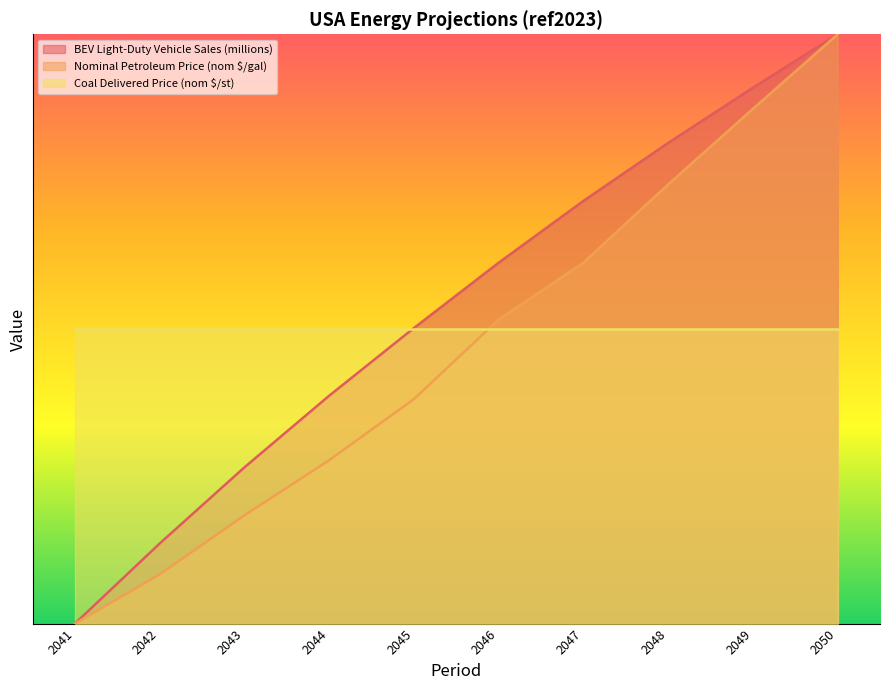

Which series has the largest total across all categories?

BEV Light-Duty Vehicle Sales (millions)